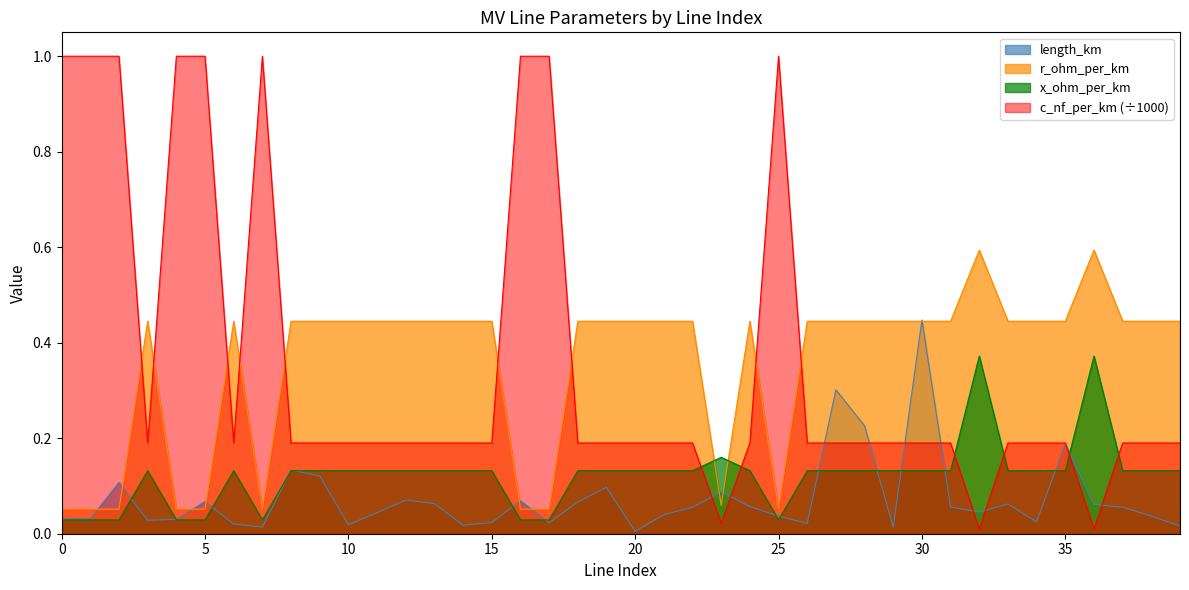

List the labels in order of r_ohm_per_km value, smallest first.

0, 1, 2, 4, 5, 7, 16, 17, 25, 23, 3, 6, 8, 9, 10, 11, 12, 13, 14, 15, 18, 19, 20, 21, 22, 24, 26, 27, 28, 29, 30, 31, 33, 34, 35, 37, 38, 39, 32, 36